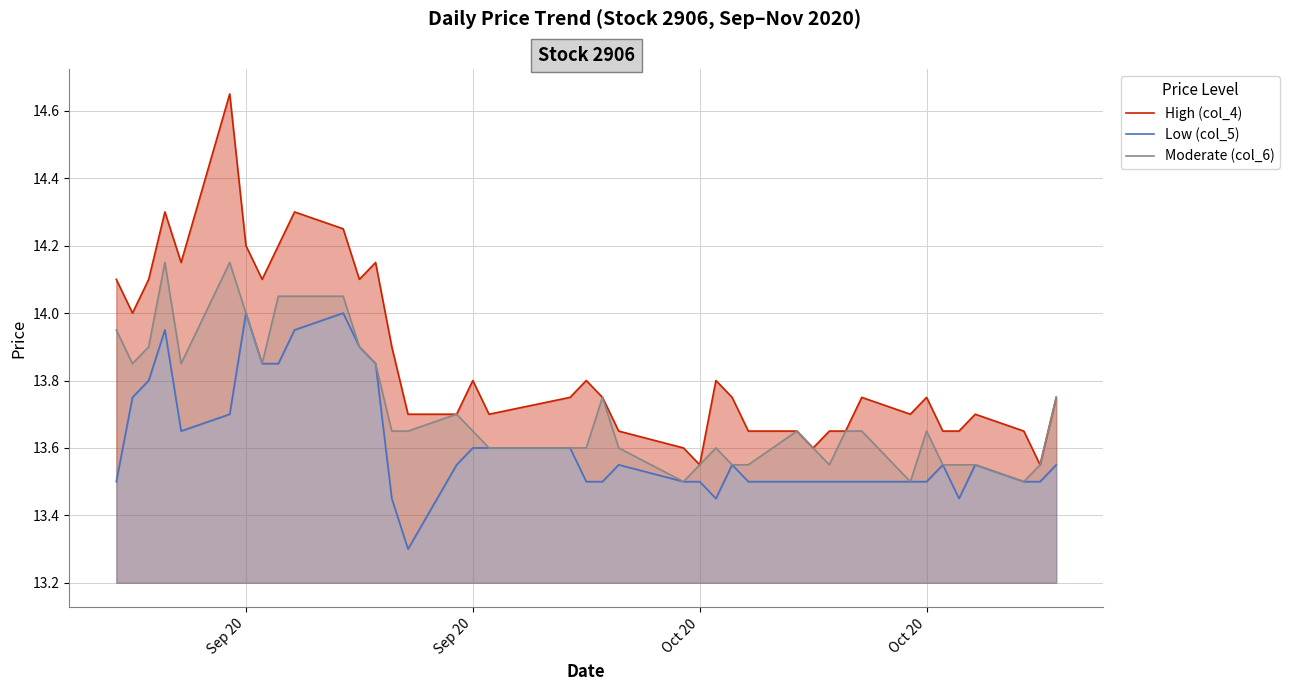

The High (col_4) series shows 20.5 at 4. True or false?

False